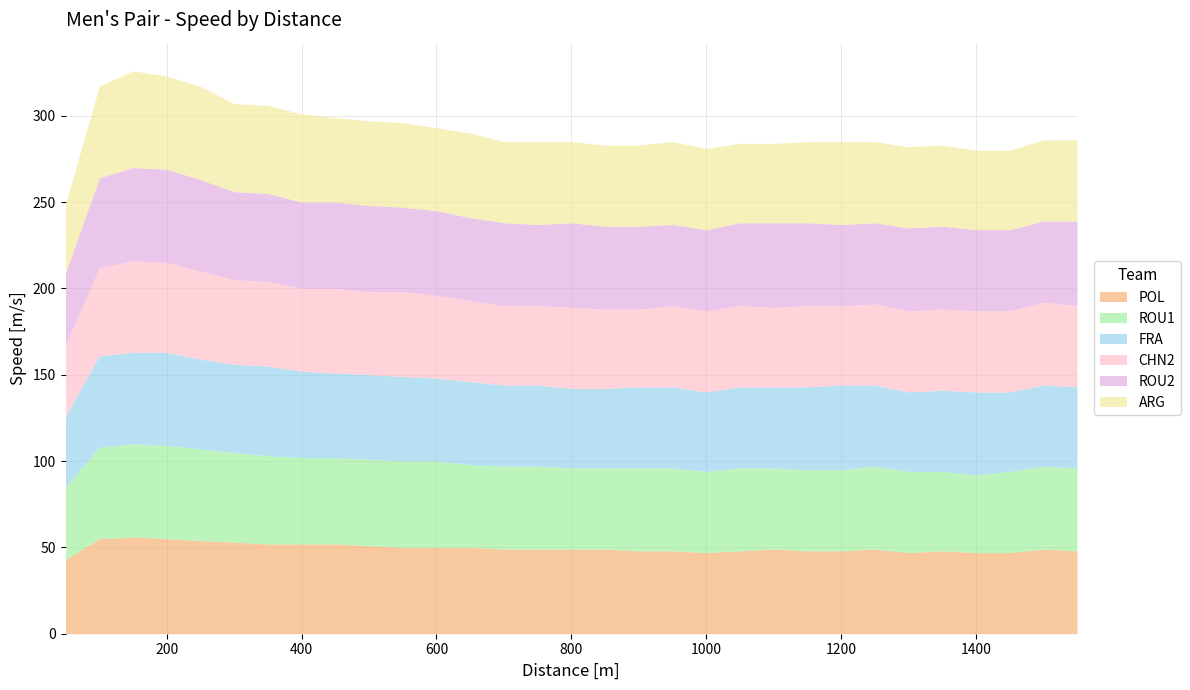

Reading left to right, list all the values displayed in this chart.

POL: 43	55	56	55	54	53	52	52	52	51	50	50	50	49	49	49	49	48	48	47	48	49	48	48	49	47	48	47	47	49	48
ROU1: 42	53	54	54	53	52	51	50	50	50	50	50	48	48	48	47	47	48	48	47	48	47	47	47	48	47	46	45	47	48	48
FRA: 41	53	53	54	52	51	52	50	49	49	49	48	48	47	47	46	46	47	47	46	47	47	48	49	47	46	47	48	46	47	47
CHN2: 41	51	53	52	51	49	49	48	49	48	49	48	47	46	46	47	46	45	47	47	47	46	47	46	47	47	47	47	47	48	47
ROU2: 42	52	54	54	53	51	51	50	50	50	49	49	48	48	47	49	48	48	47	47	48	49	48	47	47	48	48	47	47	47	49
ARG: 40	53	56	54	54	51	51	51	49	49	49	48	49	47	48	47	47	47	48	47	46	46	47	48	47	47	47	46	46	47	47